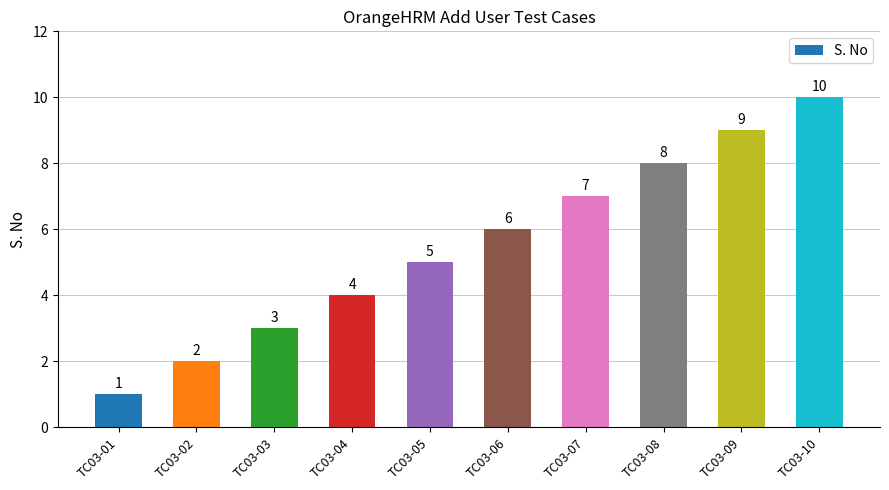

Where is the data nearest to the value 5?

TC03-05